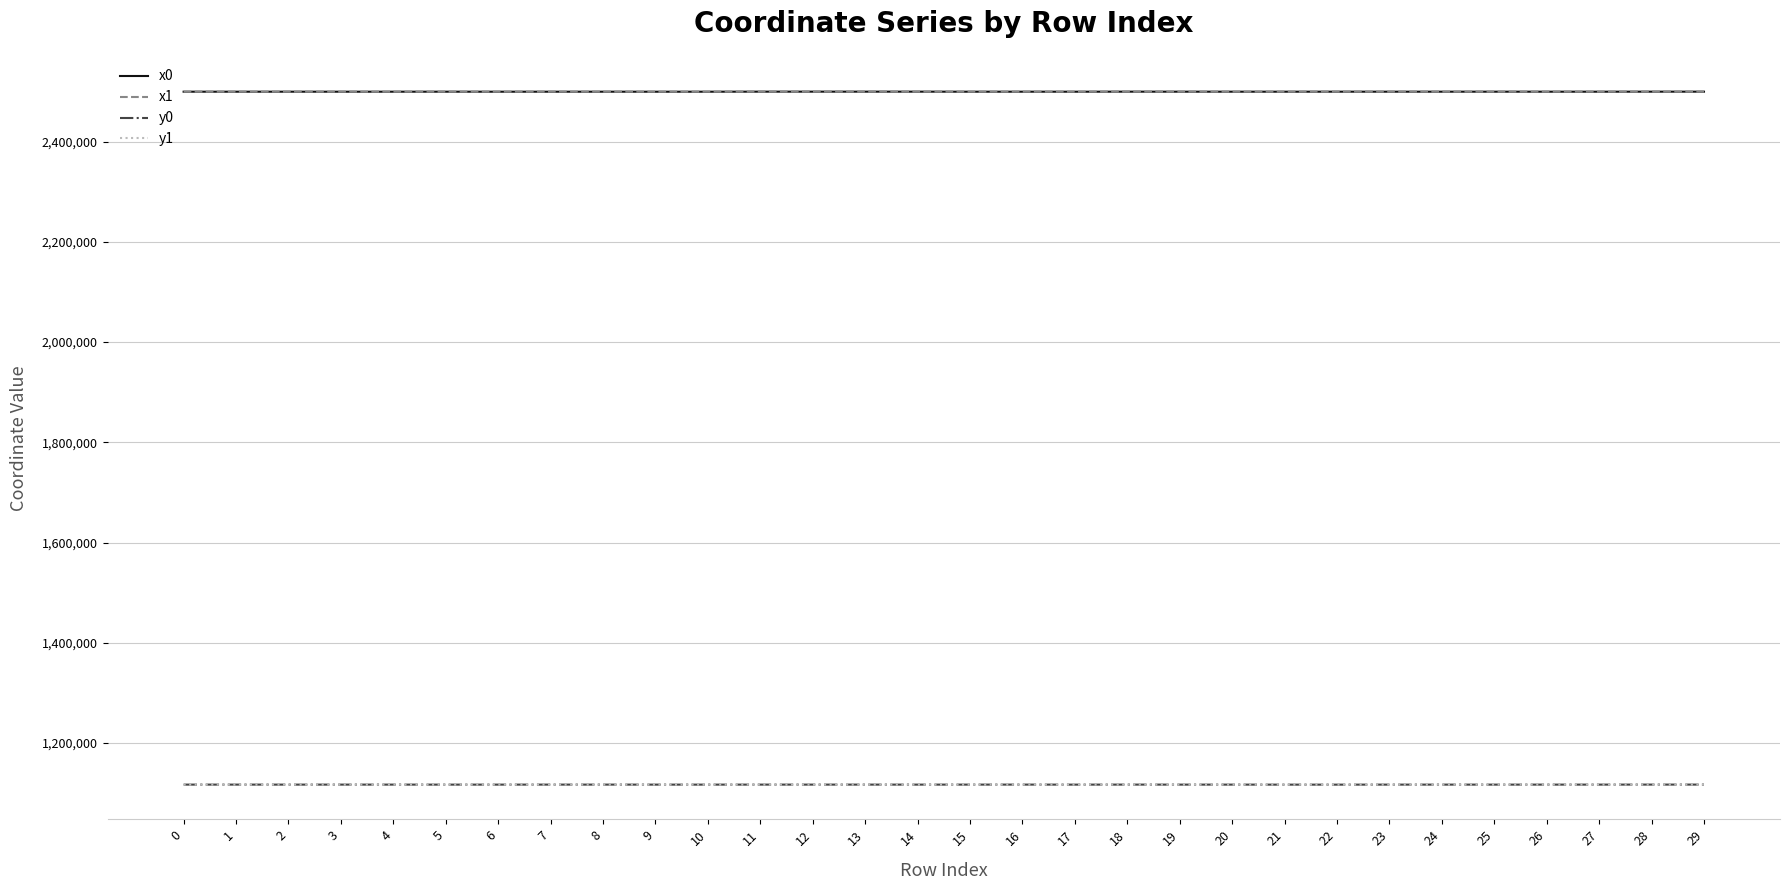

How many values in the y0 series are below 1117007?

13